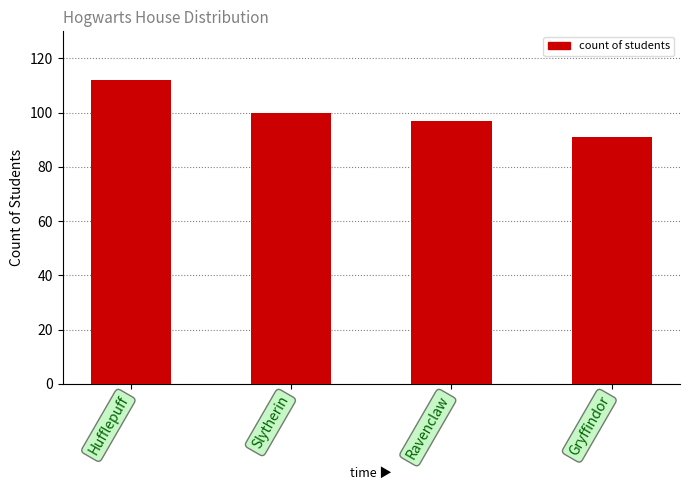

How many bars are there in total?

4